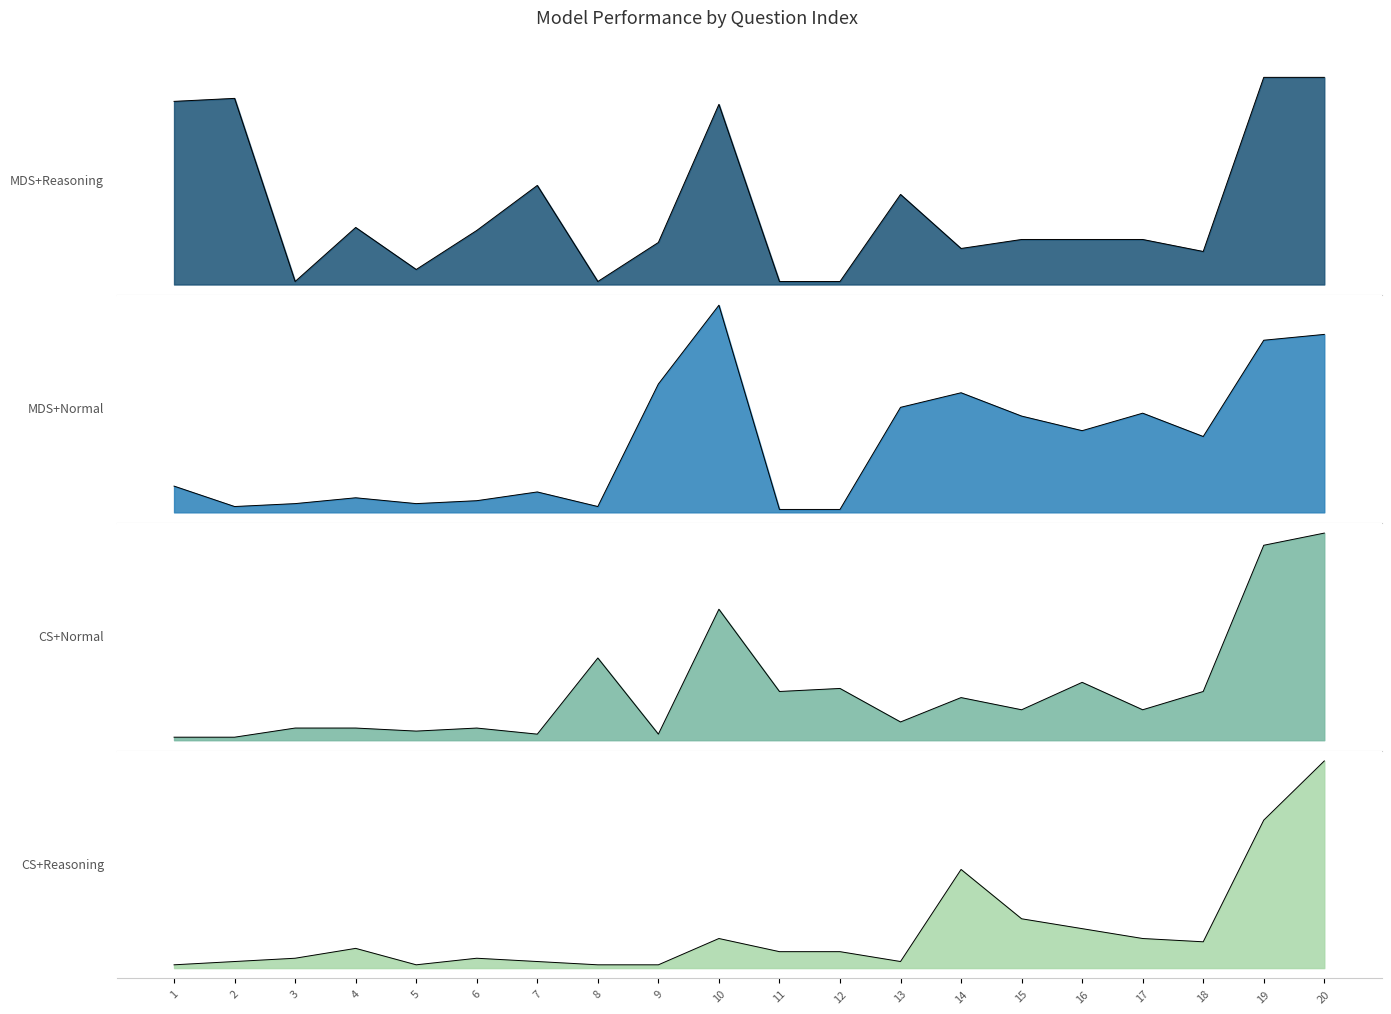

At which label does CS+Reasoning first exceed 5?

4